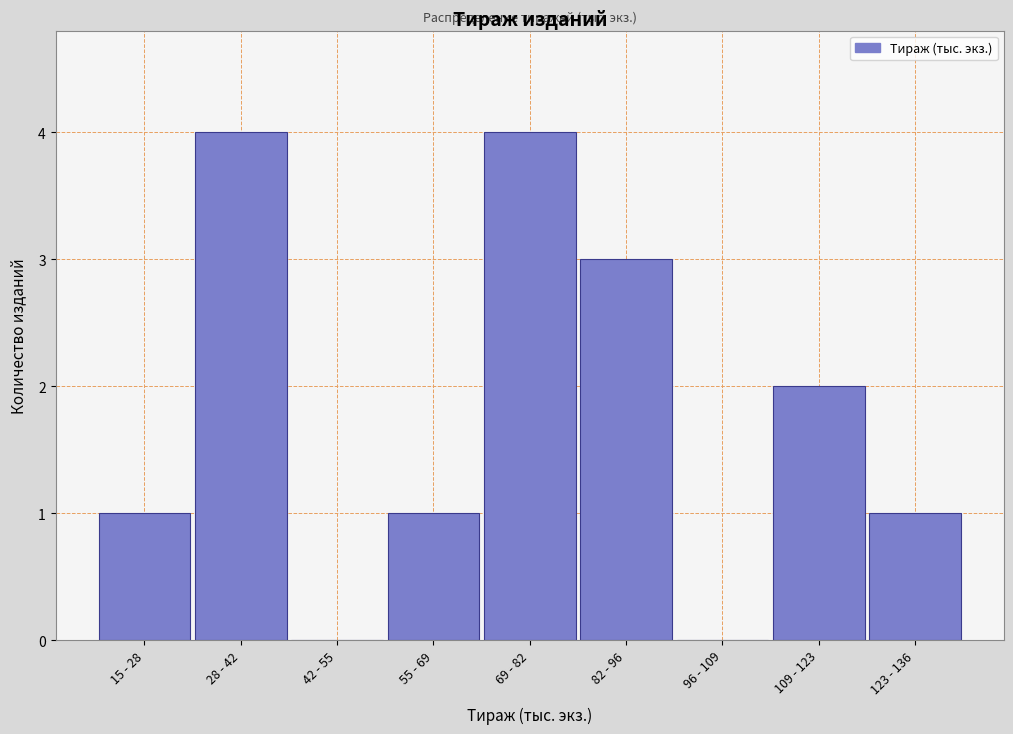

Reading right to left, list all the values displayed in this chart.

123 - 136=1	109 - 123=2	96 - 109=0	82 - 96=3	69 - 82=4	55 - 69=1	42 - 55=0	28 - 42=4	15 - 28=1